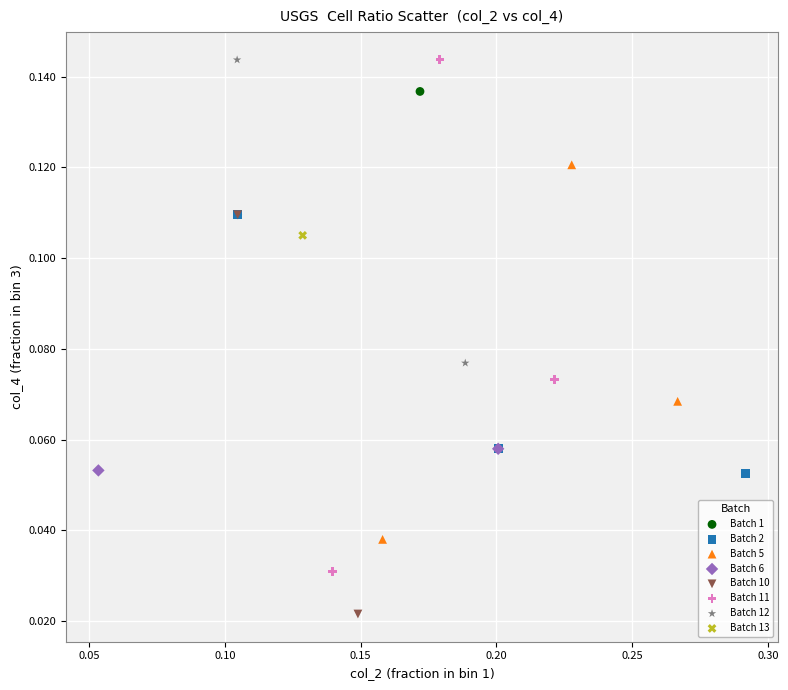

Which series reaches the minimum Y coordinate?

Batch 10